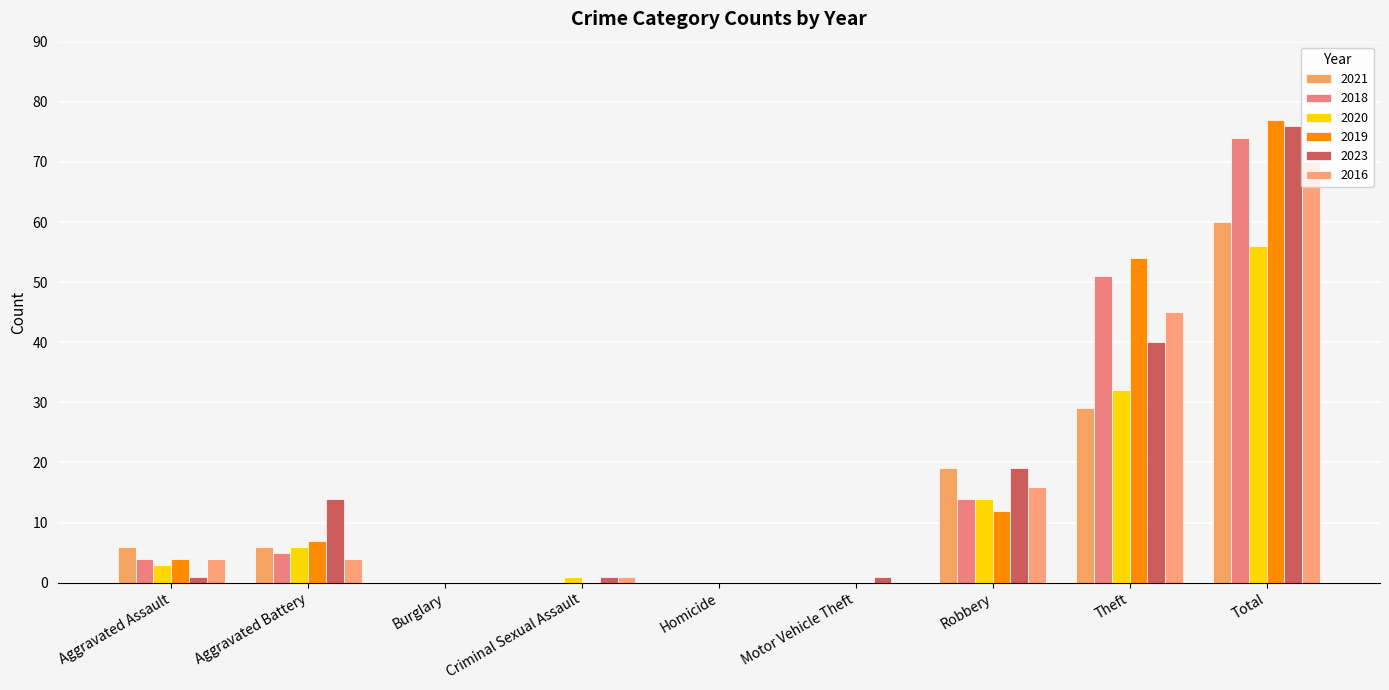

Reading right to left, list all the values displayed in this chart.

2021: Total=60	Theft=29	Robbery=19	Motor Vehicle Theft=0	Homicide=0	Criminal Sexual Assault=0	Burglary=0	Aggravated Battery=6	Aggravated Assault=6
2018: Total=74	Theft=51	Robbery=14	Motor Vehicle Theft=0	Homicide=0	Criminal Sexual Assault=0	Burglary=0	Aggravated Battery=5	Aggravated Assault=4
2020: Total=56	Theft=32	Robbery=14	Motor Vehicle Theft=0	Homicide=0	Criminal Sexual Assault=1	Burglary=0	Aggravated Battery=6	Aggravated Assault=3
2019: Total=77	Theft=54	Robbery=12	Motor Vehicle Theft=0	Homicide=0	Criminal Sexual Assault=0	Burglary=0	Aggravated Battery=7	Aggravated Assault=4
2023: Total=76	Theft=40	Robbery=19	Motor Vehicle Theft=1	Homicide=0	Criminal Sexual Assault=1	Burglary=0	Aggravated Battery=14	Aggravated Assault=1
2016: Total=70	Theft=45	Robbery=16	Motor Vehicle Theft=0	Homicide=0	Criminal Sexual Assault=1	Burglary=0	Aggravated Battery=4	Aggravated Assault=4